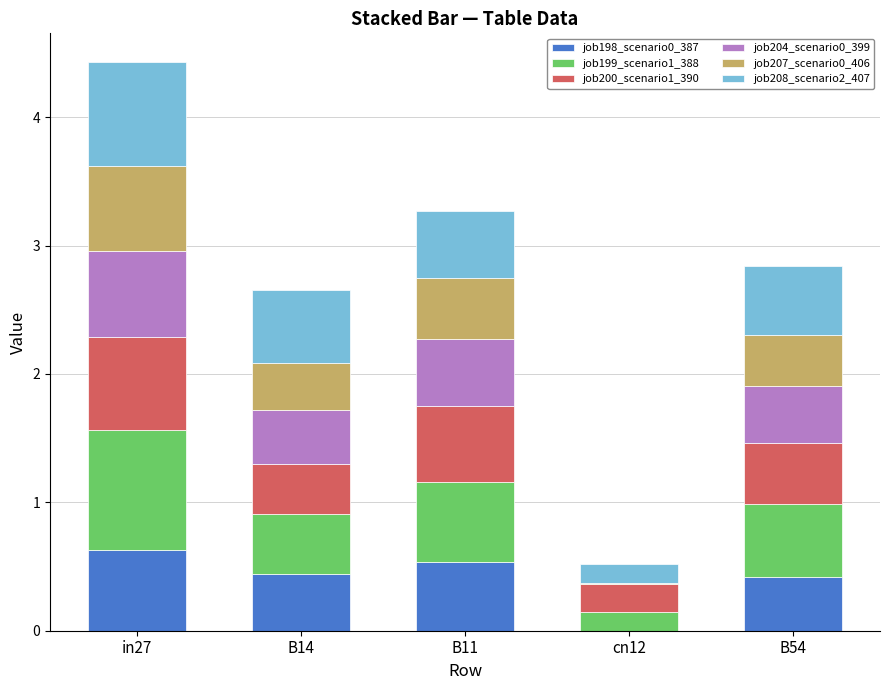

Is it true that job198_scenario0_387 equals 0.5 at B11?

True